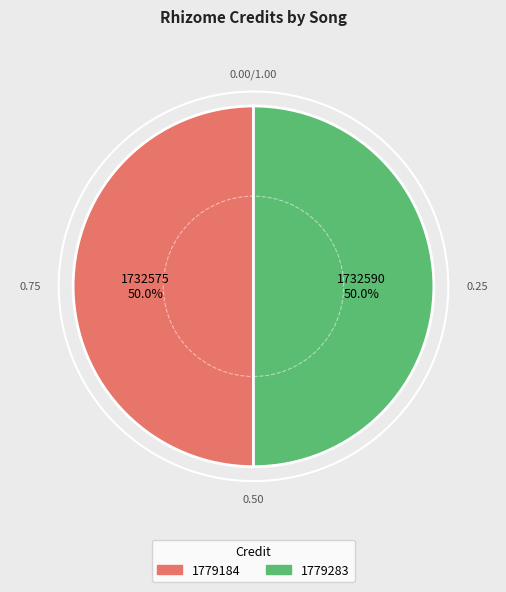

What is the ratio of the value at 1779283 to the value at 1779184?

1.0